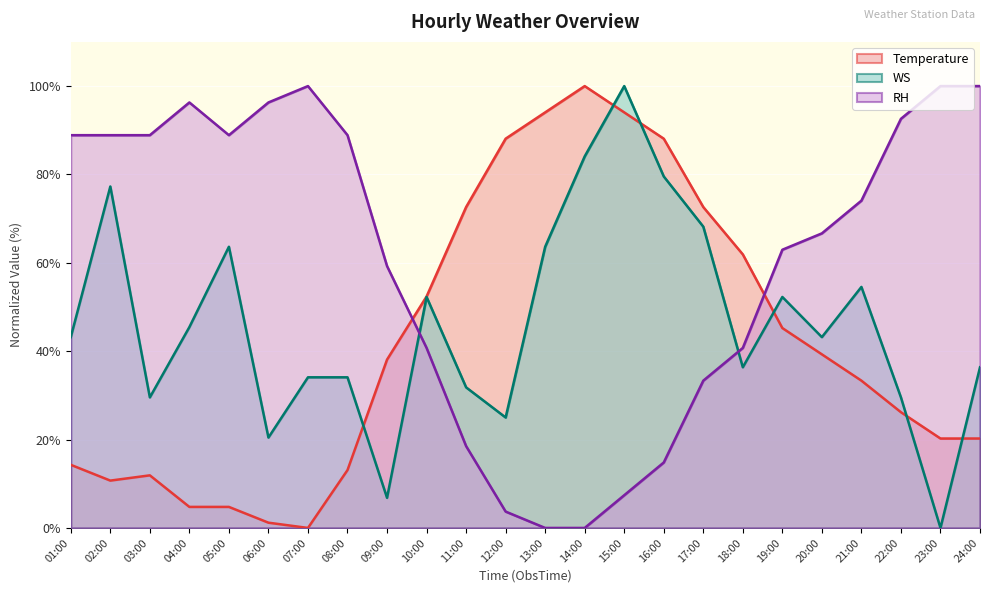

How many interior local valleys does the RH series have?

1